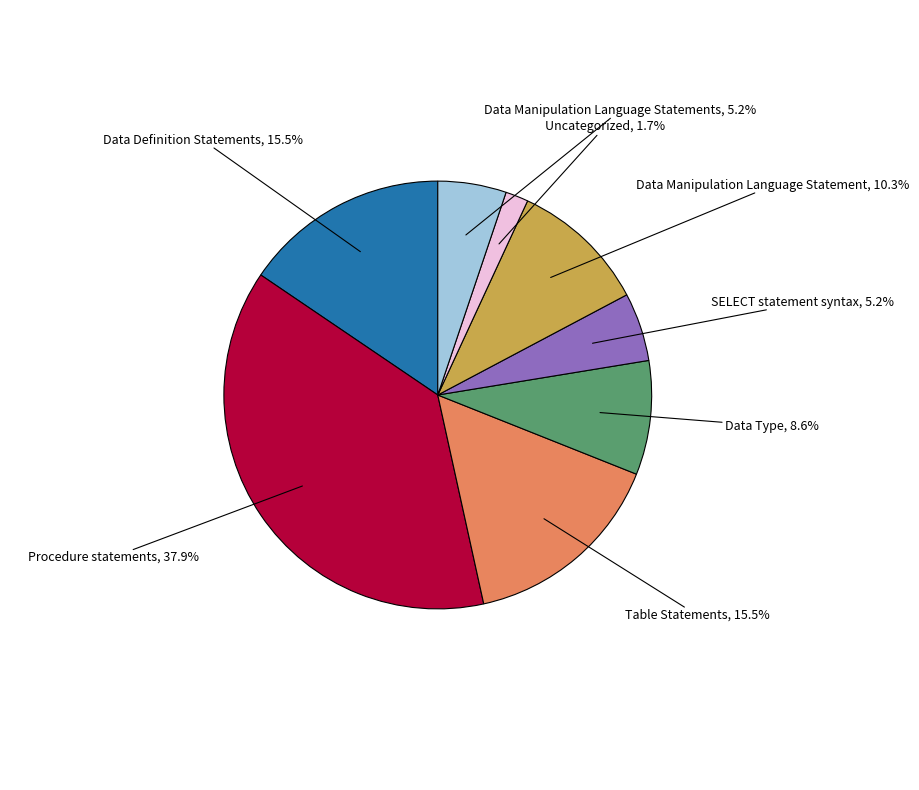

How many segments does this pie chart have?

8